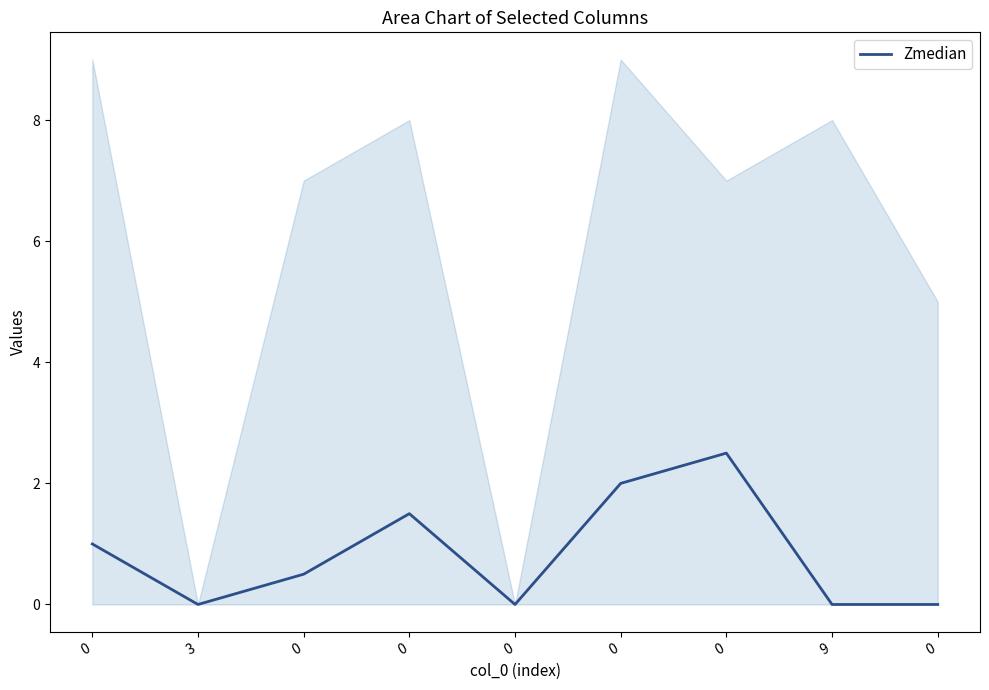

What is the difference between the values at 0 and 0?

1.0